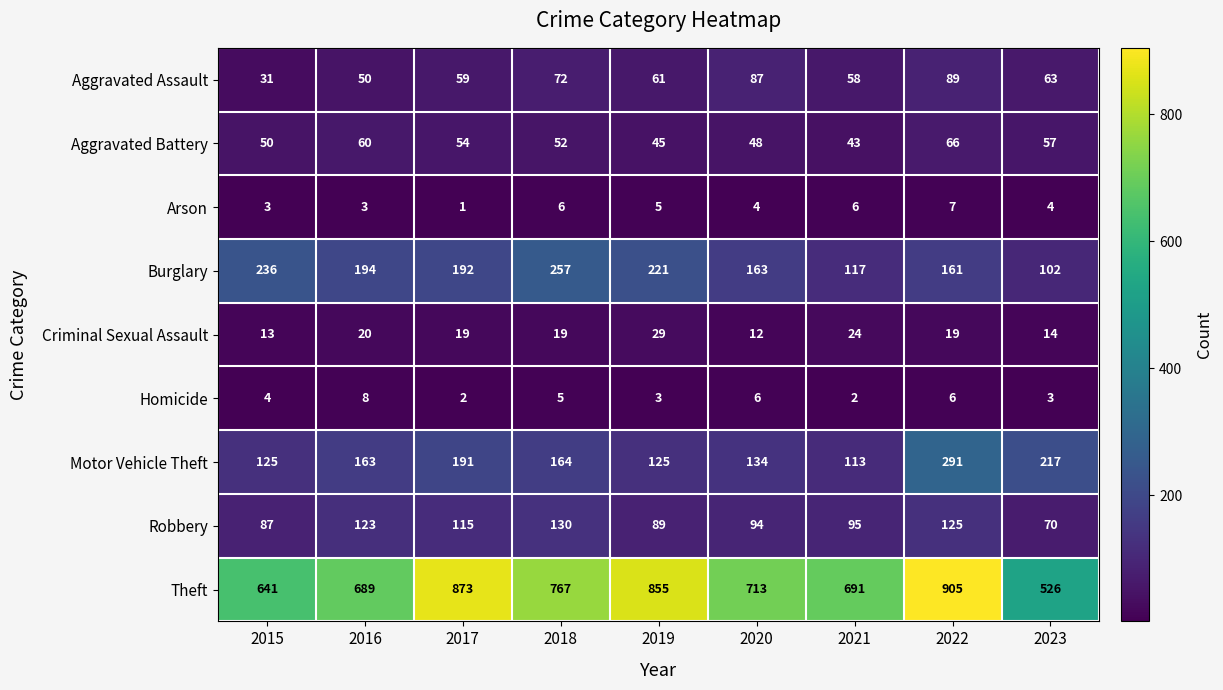

What is the sum of the Aggravated Battery values at 2017 and 2023?

111